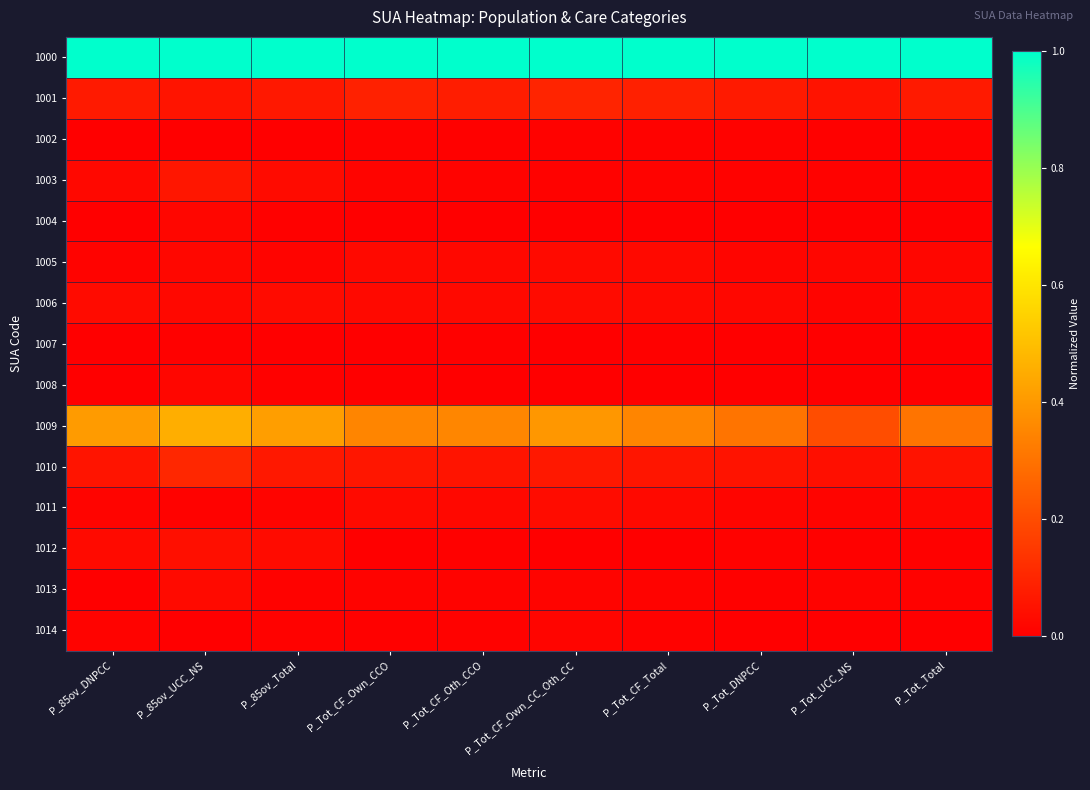

At P_Tot_CF_Own_CCO, list the series in order from smallest to largest.

1004, 1008, 1012, 1007, 1014, 1002, 1013, 1003, 1005, 1006, 1011, 1010, 1001, 1009, 1000